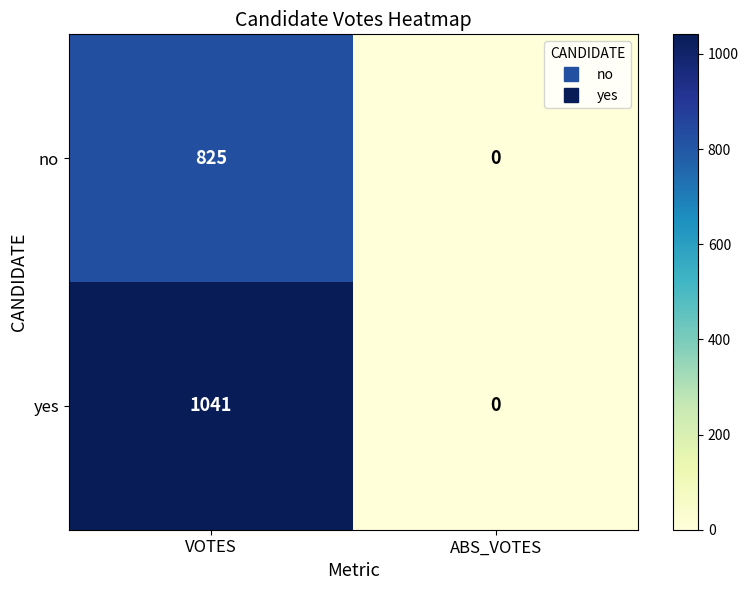

How many distinct data groups are displayed?

2